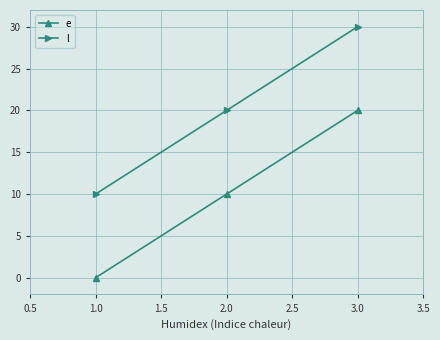

What is the total value across all series at 3.0?

50